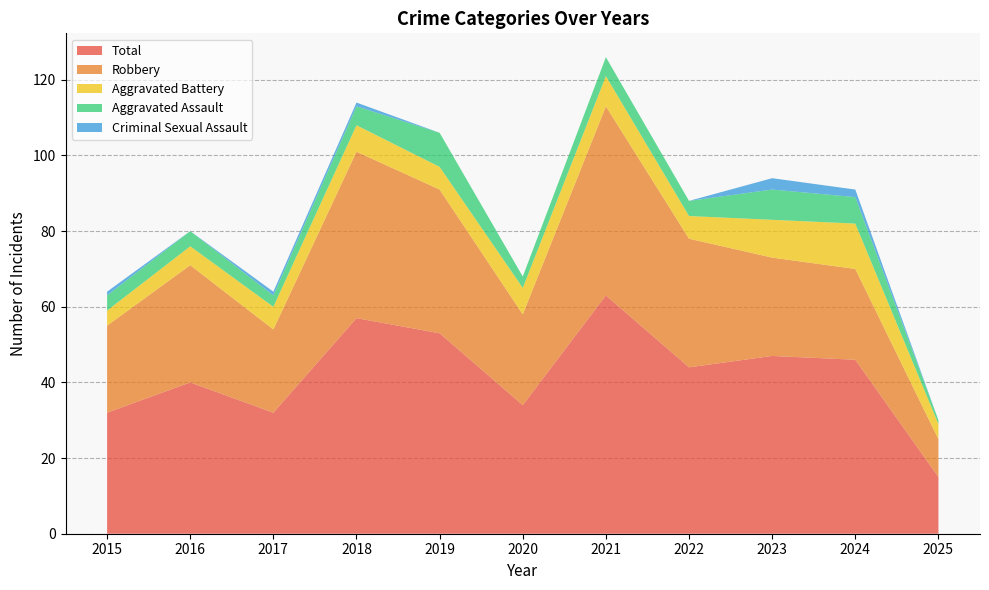

Reading left to right, list all the values displayed in this chart.

Aggravated Assault: 4	4	3	5	9	3	5	4	8	7	1
Aggravated Battery: 4	5	6	7	6	7	8	6	10	12	4
Criminal Sexual Assault: 1	0	1	1	0	0	0	0	3	2	0
Robbery: 23	31	22	44	38	24	50	34	26	24	10
Total: 32	40	32	57	53	34	63	44	47	46	15